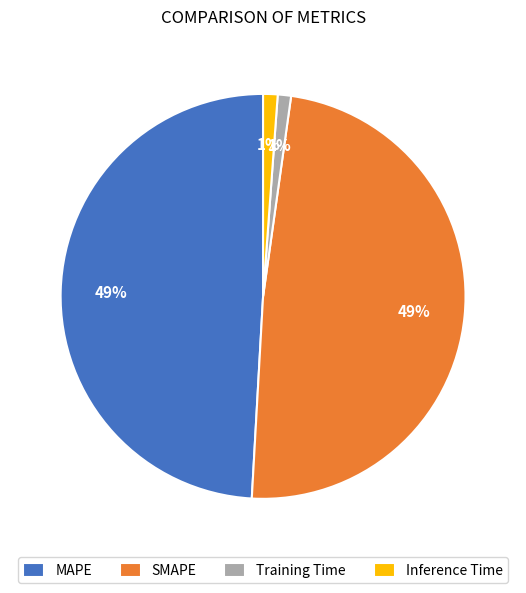

Count the number of slices in the pie.

4